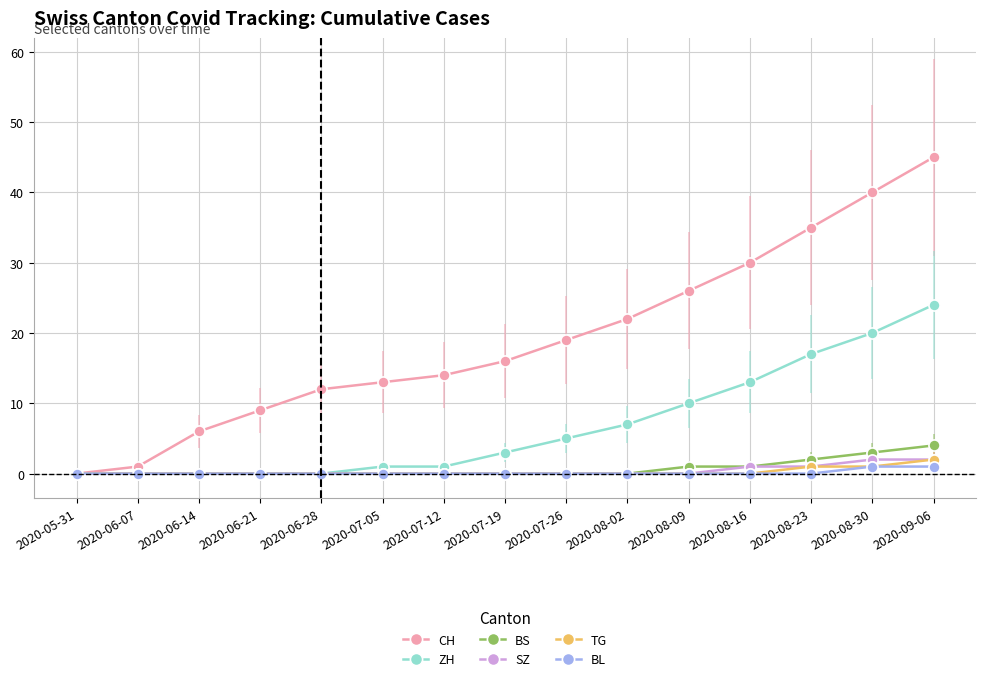

How many distinct data groups are displayed?

6